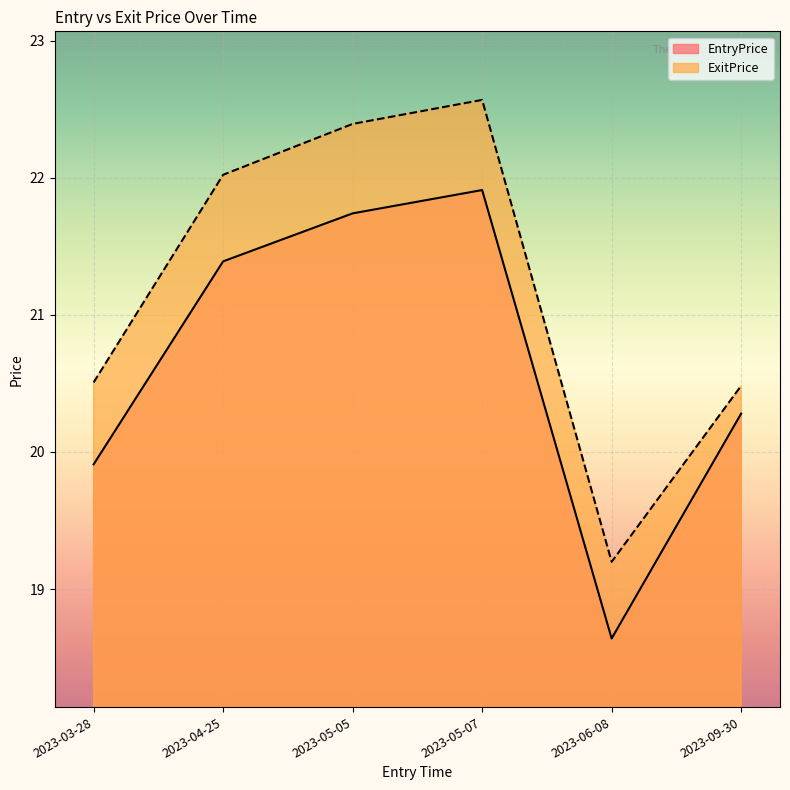

At 2023-05-07, list the series in order from largest to smallest.

ExitPrice, EntryPrice